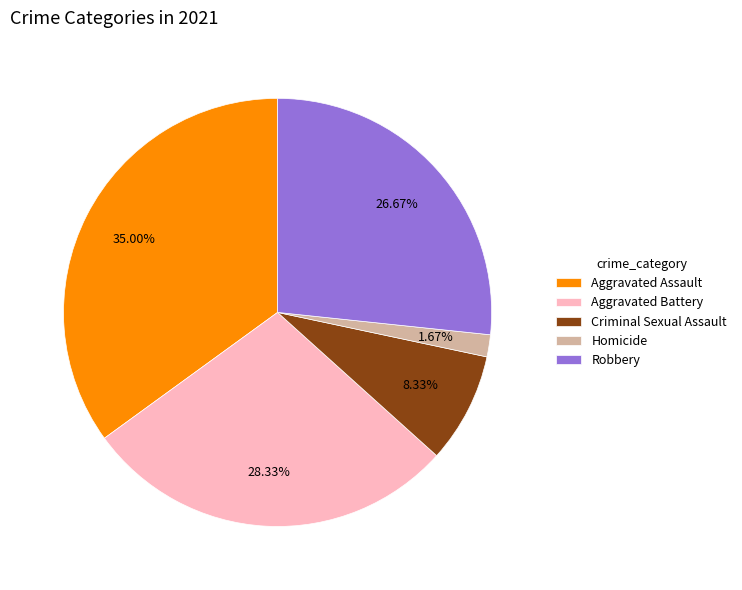

Which slice is the smallest?

Homicide